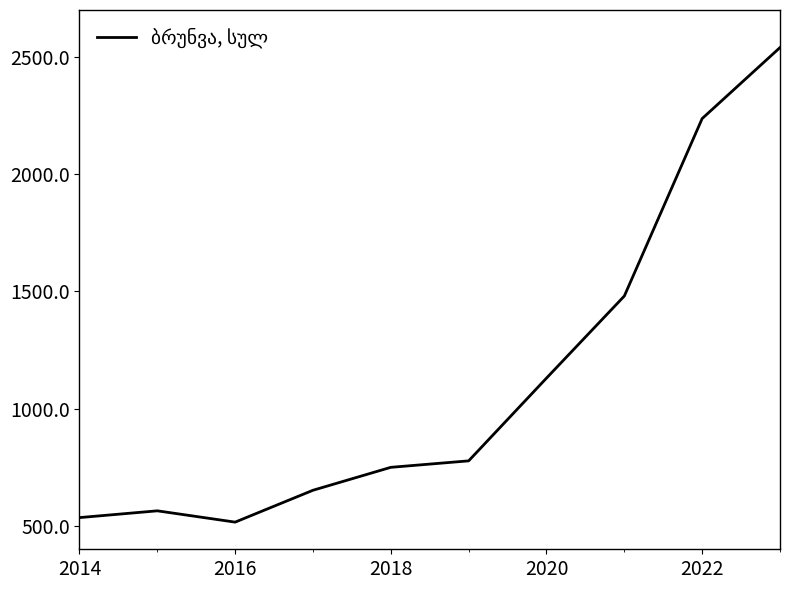

What is the greatest value displayed?

2539.8